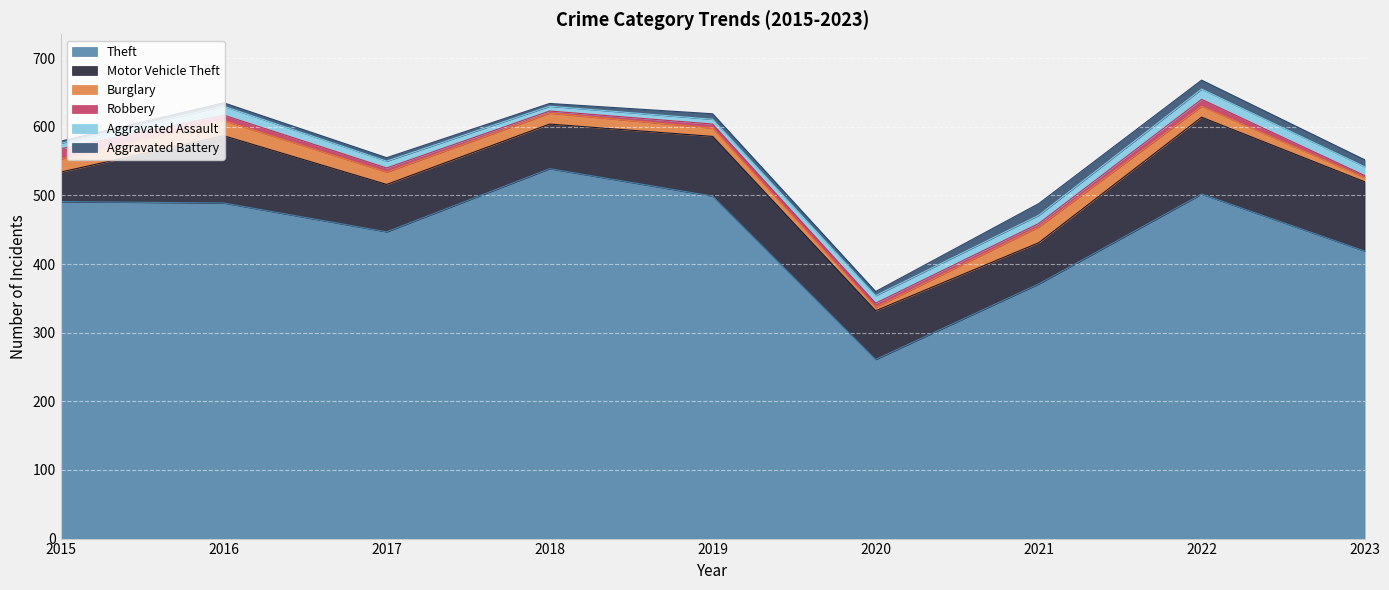

Count the number of data series in this chart.

6